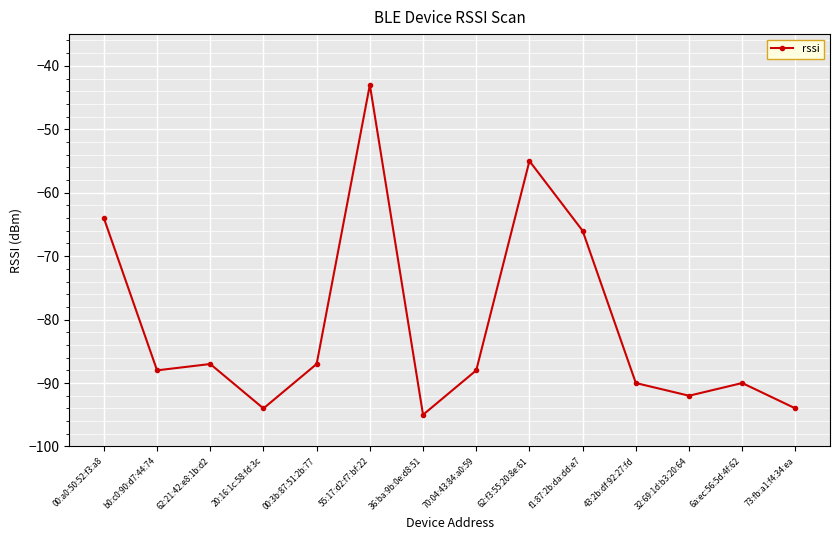

Where is the data nearest to the value -69?

f1:87:2b:da:dd:e7